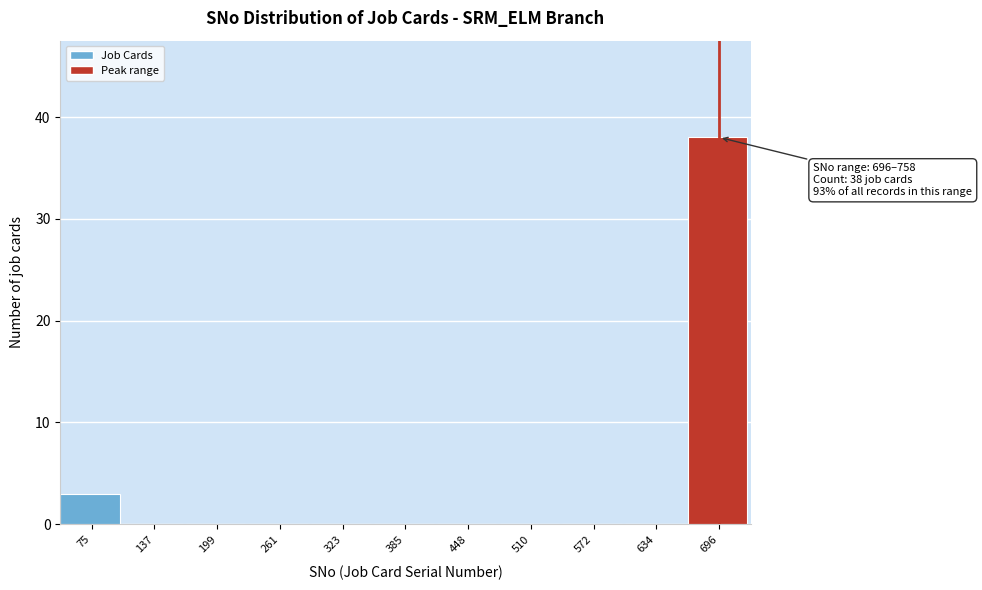

Reading left to right, what are all the values shown in this chart?

75=3	137=0	199=0	261=0	323=0	385=0	448=0	510=0	572=0	634=0	696=38